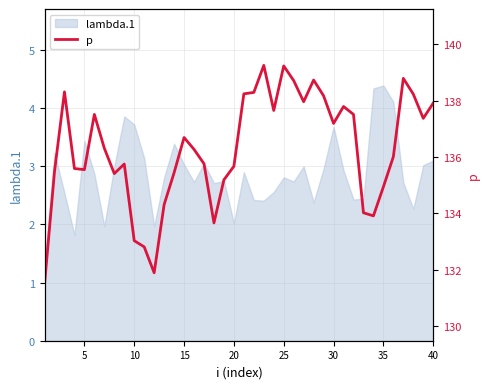

What is the lowest value of the lambda.1 series?

1.3